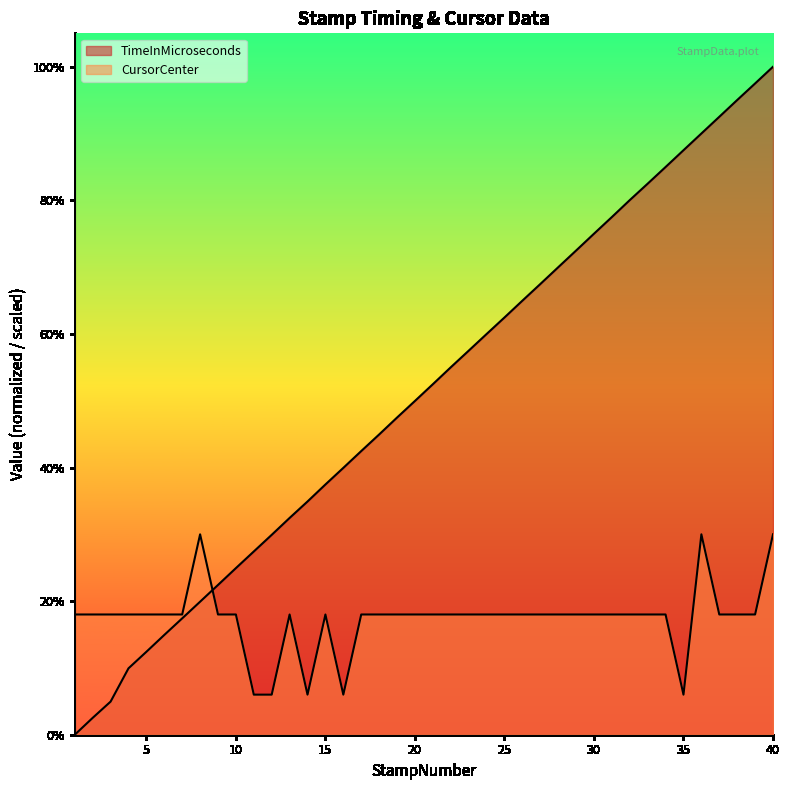

Where is TimeInMicroseconds nearest to the value 50?

20